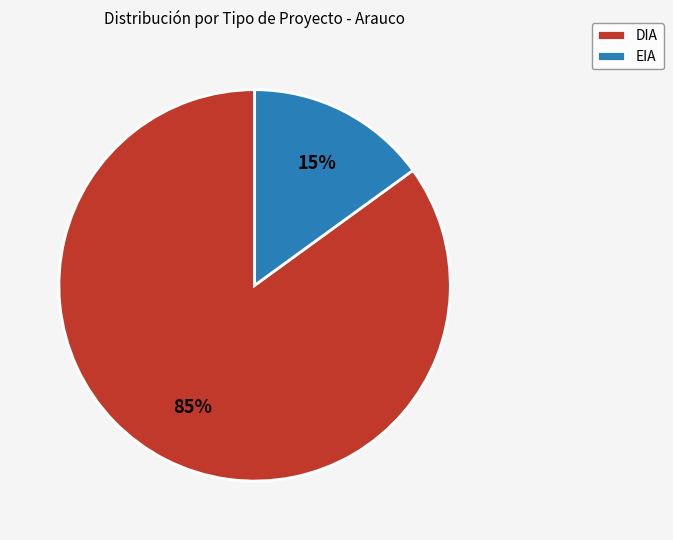

The EIA slice represents 15% of the pie. True or false?

True